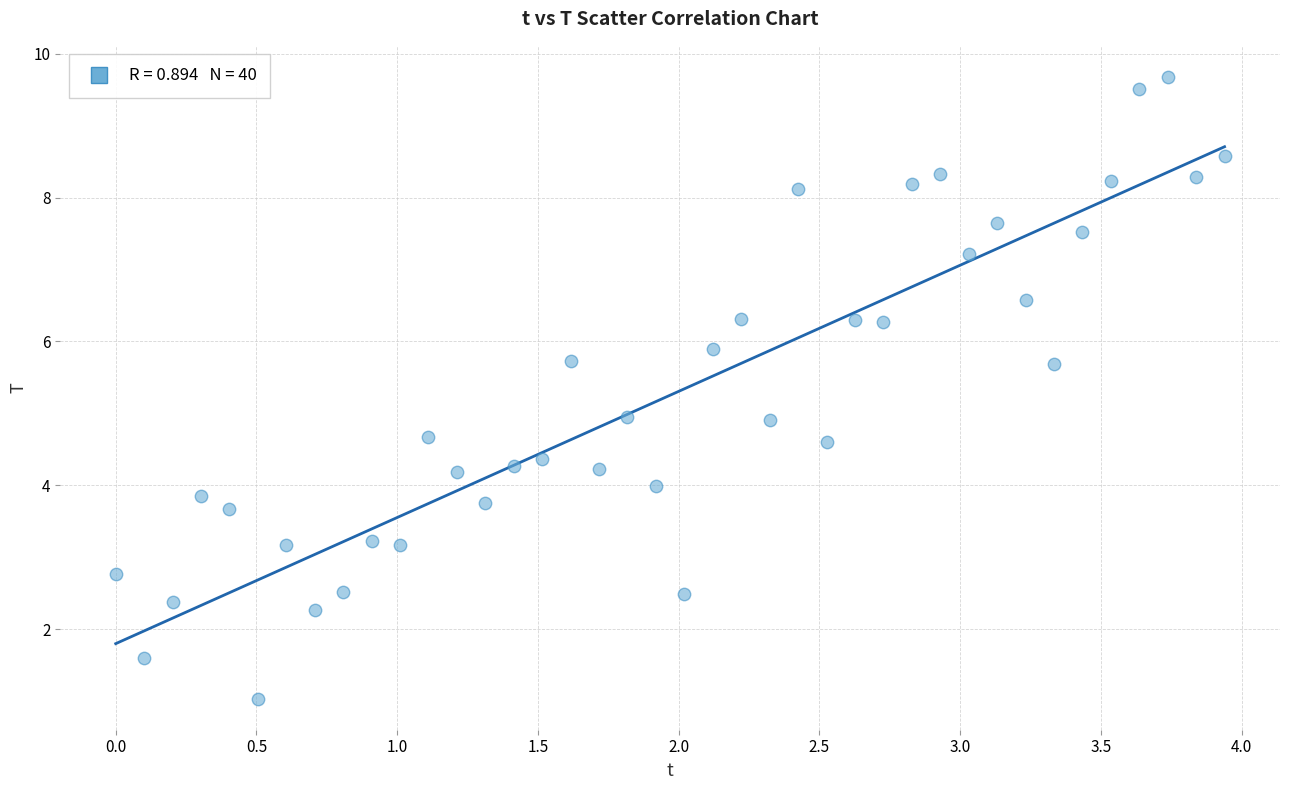

What is the range of Y values (max minus min)?

8.6